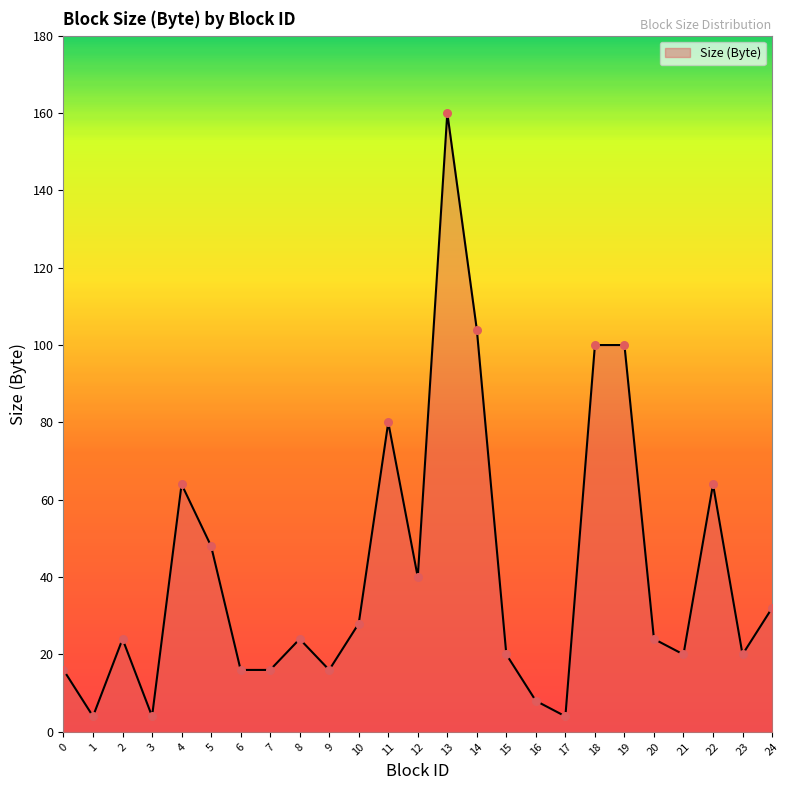

What is the change in value from 5 to 18?

+52